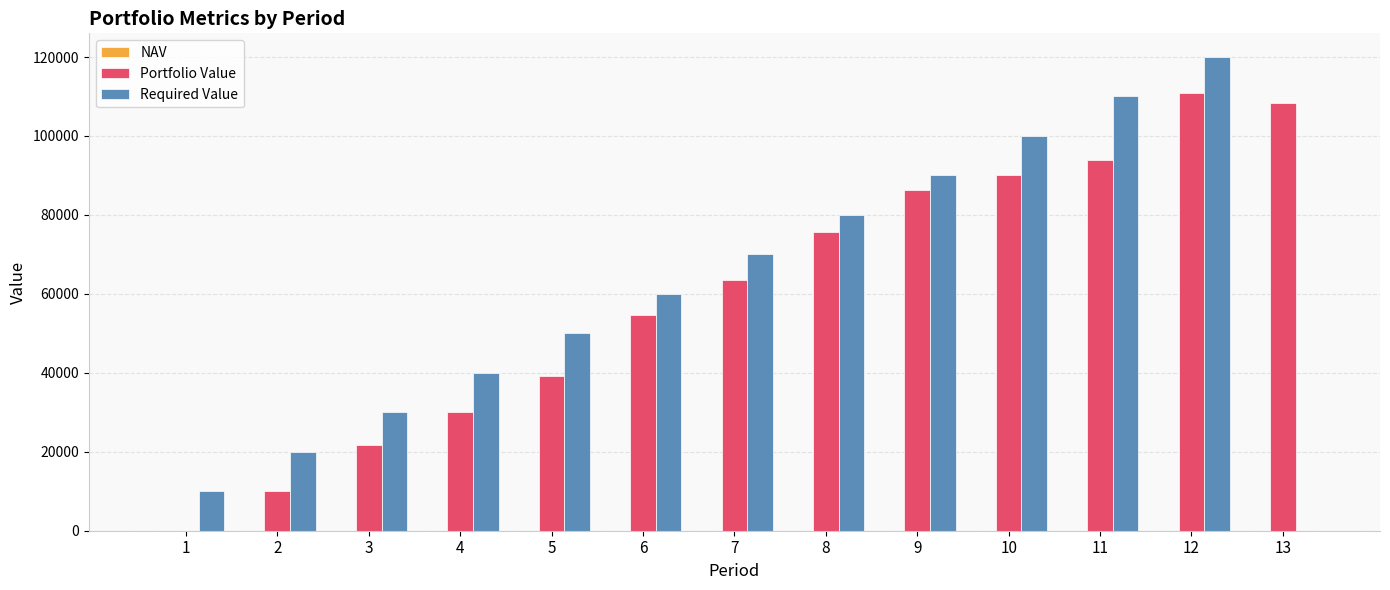

What is the average value of the Portfolio Value series?

60368.9